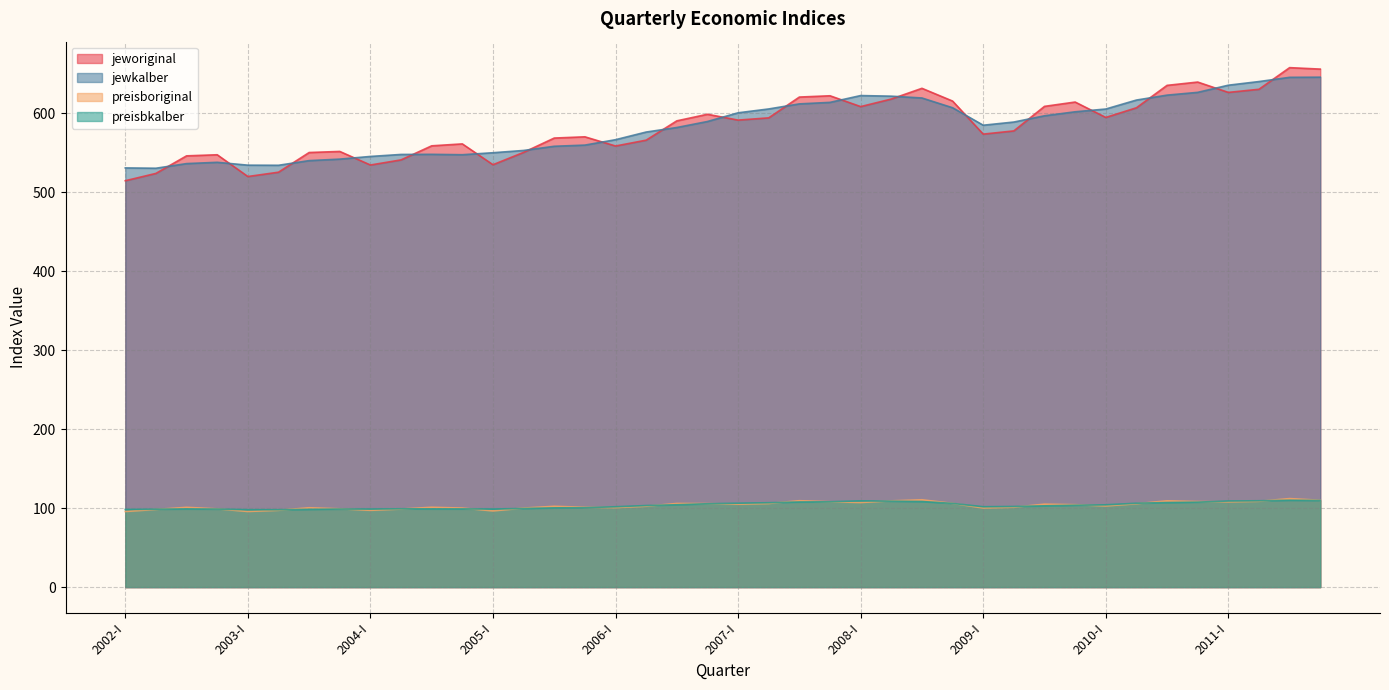

What is the value of the preisbkalber point at the 25th from the left?

109.2